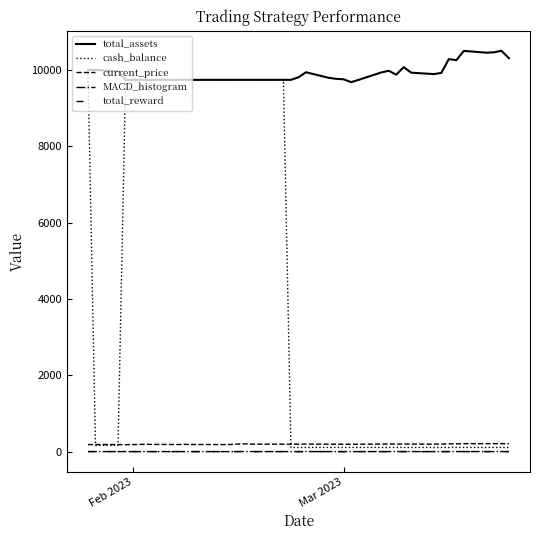

What is the difference between the maximum and minimum values in the total_reward series?

0.1